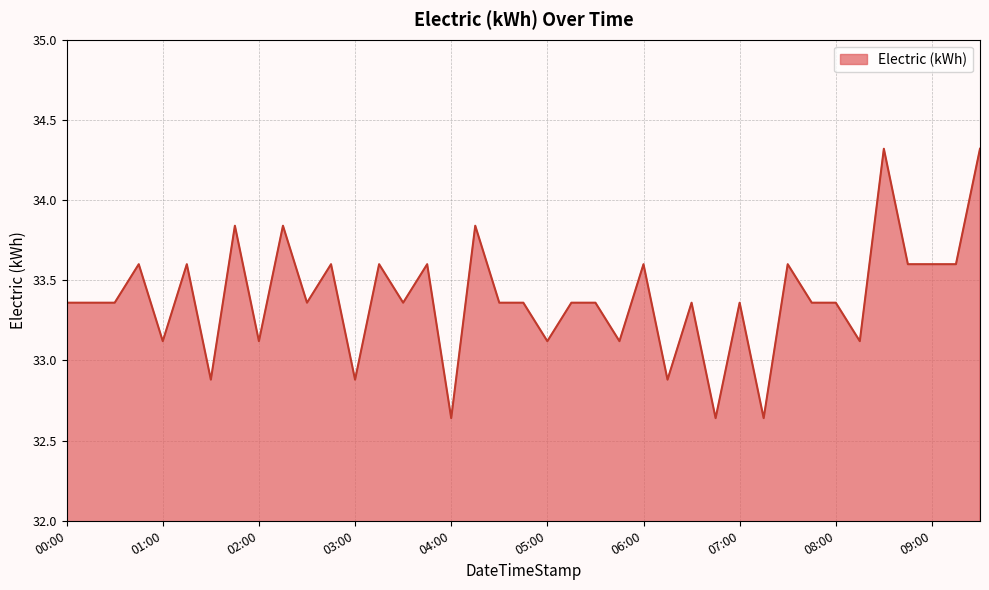

What is the greatest value displayed?

34.3